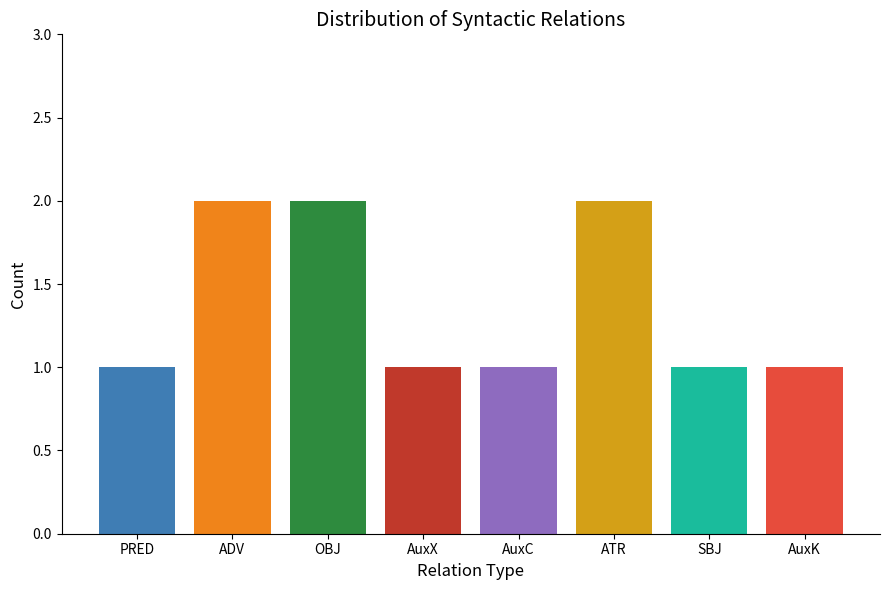

The value at AuxX is 2. True or false?

False